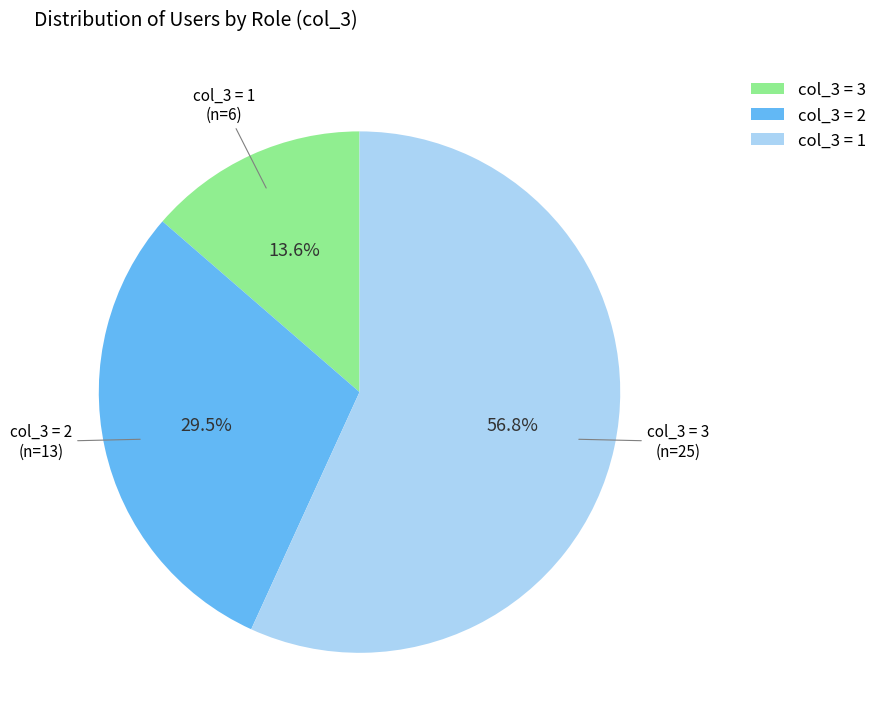

Rank the categories by value from lowest to highest.

col_3 = 3, col_3 = 2, col_3 = 1